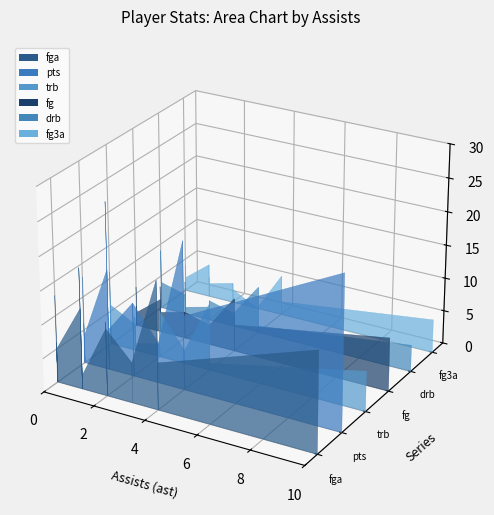

Reading left to right, what are all the values shown in this chart?

fga: 0=18	1=10	2=13	3=19	4=7	5=6	6=4	7=4	8=1	9=3	10=15	11=10	12=6	13=12	14=11	15=4	16=5	17=6	18=2	19=5
pts: 0=25	1=11	2=13	3=22	4=11	5=6	6=3	7=3	8=4	9=0	10=23	11=11	12=6	13=15	14=9	15=4	16=4	17=0	18=6	19=4
trb: 0=5	1=7	2=3	3=10	4=1	5=2	6=2	7=0	8=5	9=4	10=6	11=2	12=11	13=4	14=2	15=5	16=6	17=3	18=1	19=4
fg: 0=7	1=4	2=6	3=8	4=4	5=3	6=1	7=1	8=0	9=0	10=8	11=4	12=3	13=5	14=4	15=1	16=2	17=0	18=3	19=2
drb: 0=5	1=3	2=2	3=7	4=1	5=2	6=2	7=0	8=3	9=3	10=4	11=2	12=9	13=3	14=2	15=4	16=4	17=4	18=1	19=1
fg3a: 0=3	1=2	2=3	3=6	4=2	5=0	6=4	7=1	8=0	9=1	10=5	11=3	12=1	13=5	14=3	15=2	16=2	17=2	18=2	19=1